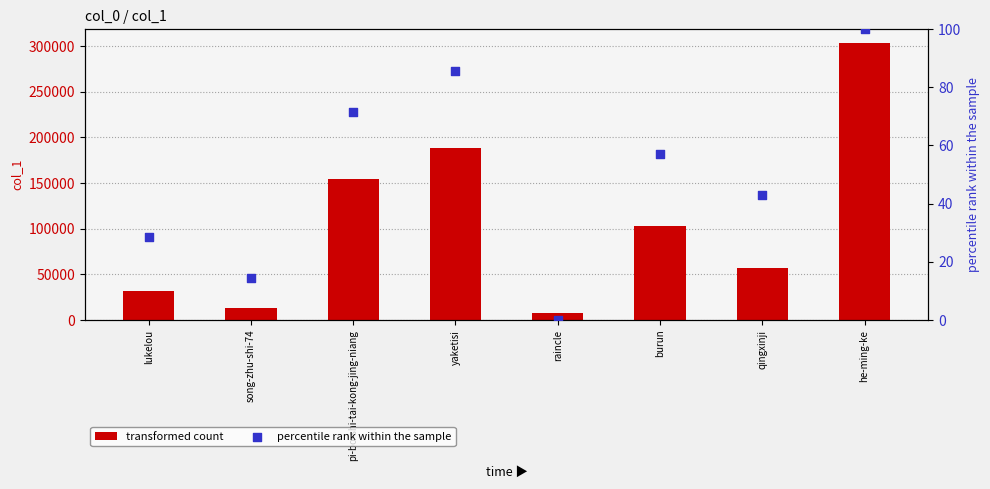

What are all the series names shown in the legend?

transformed count, percentile rank within the sample